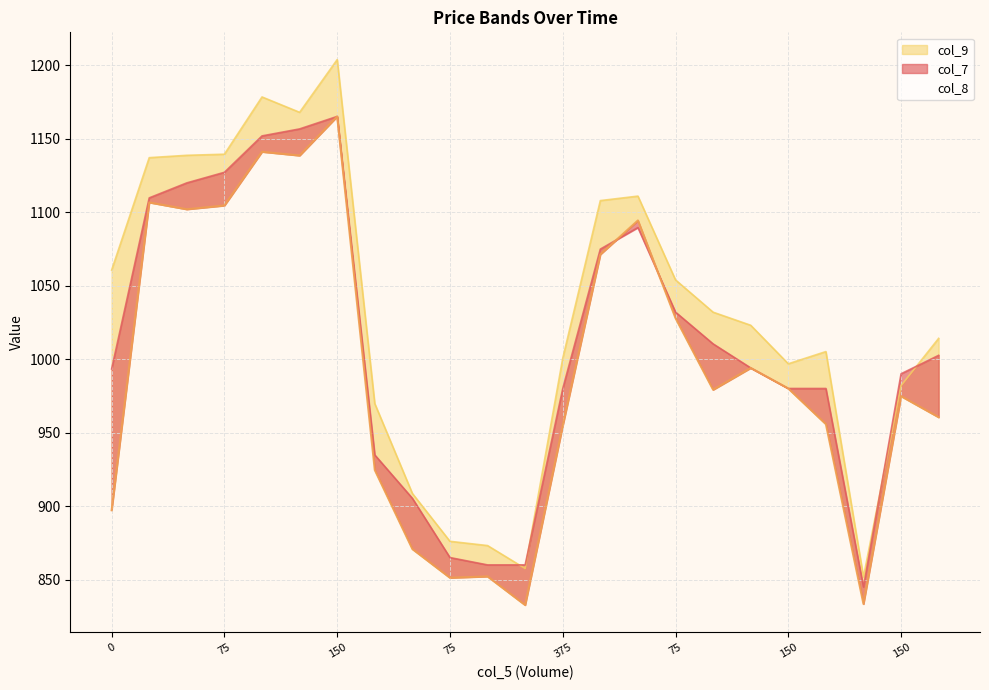

What are all the series names shown in the legend?

col_7, col_8, col_9